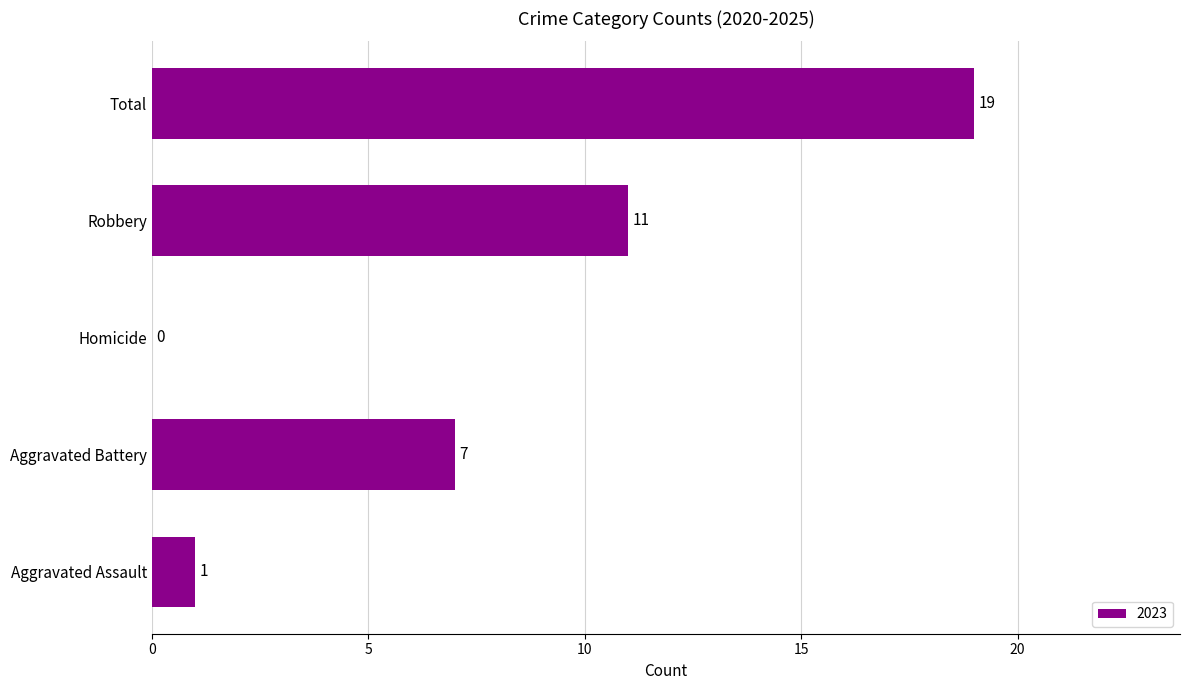

What is the sum of all values?

38